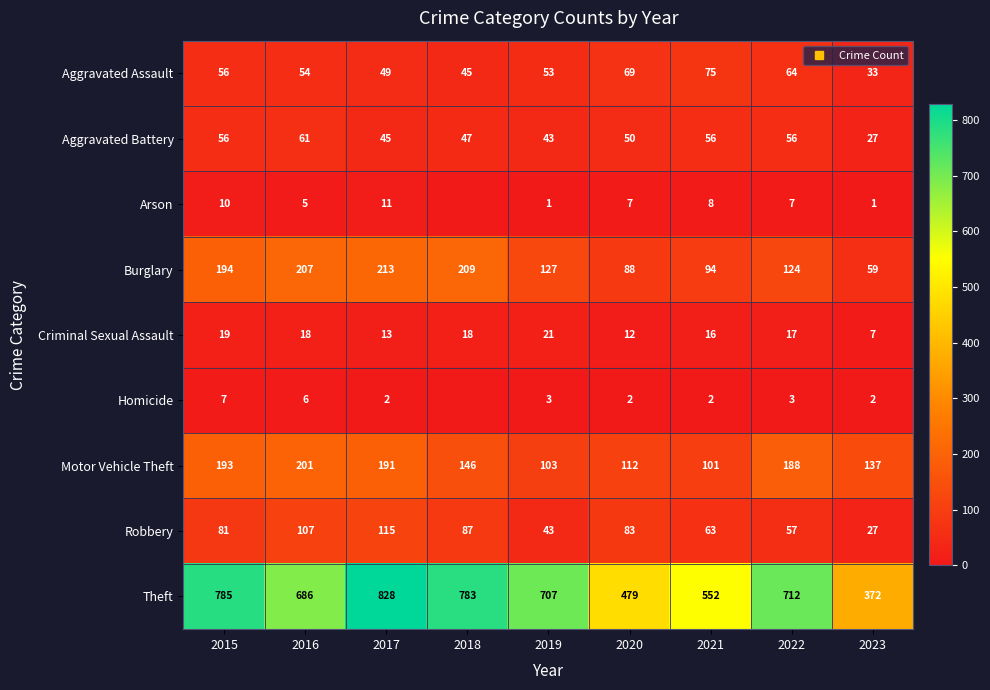

Which category has the highest value across all series?

2017